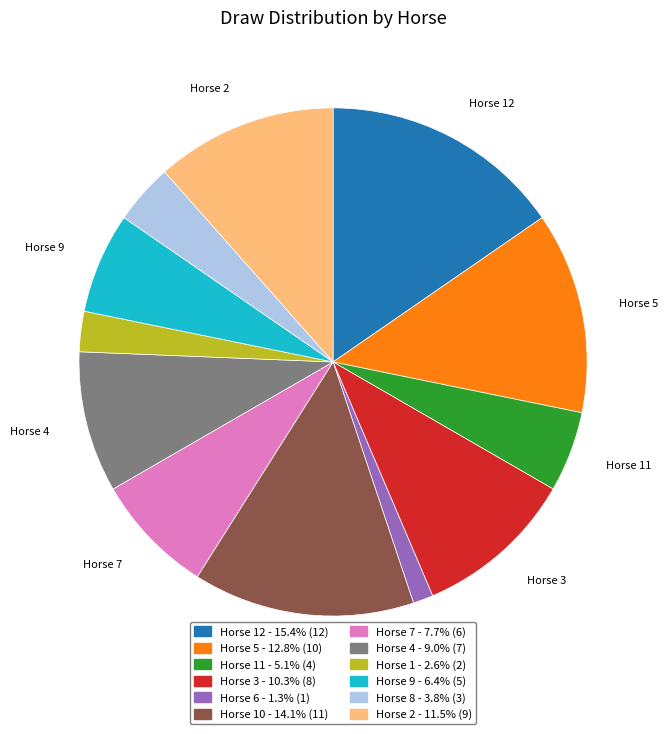

Does any single category account for the majority?

No